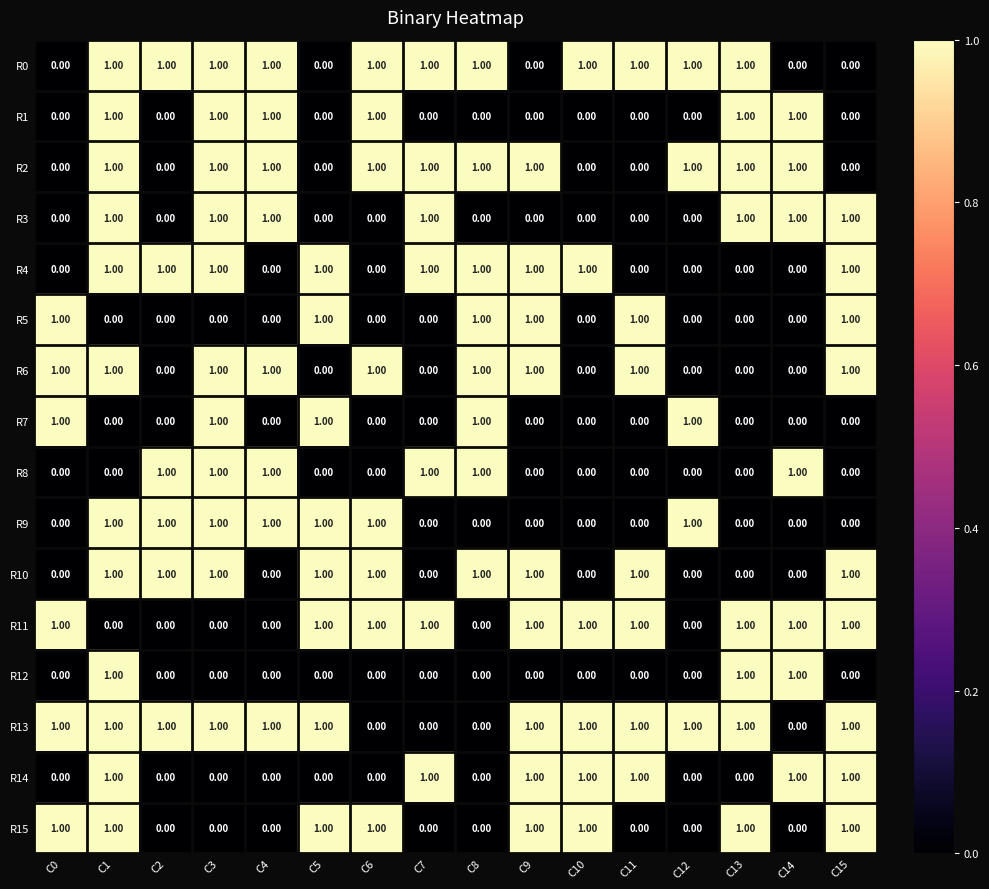

At how many categories does at least one series exceed 0?

16